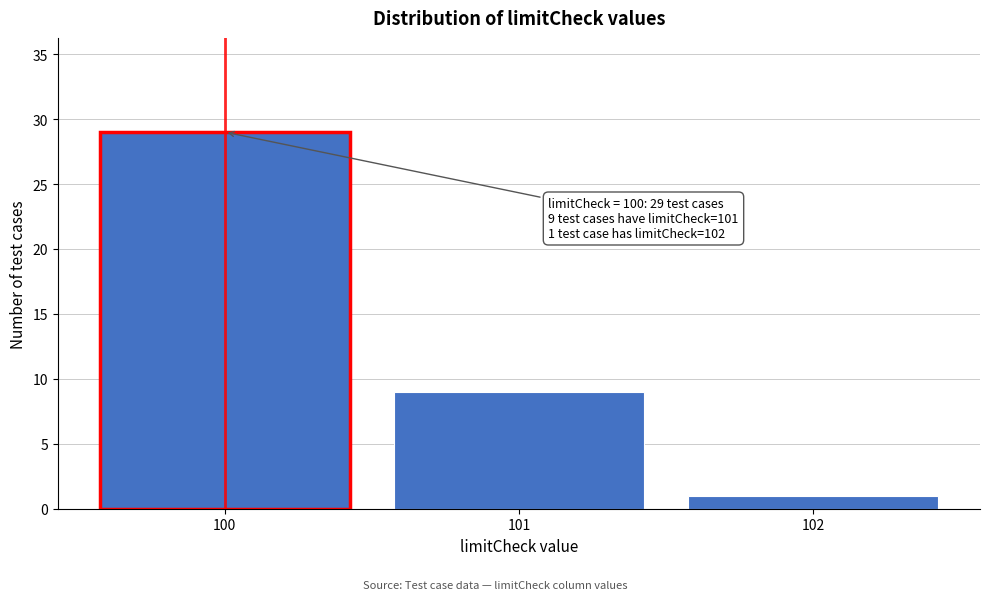

Reading left to right, what are all the values shown in this chart?

29	9	1